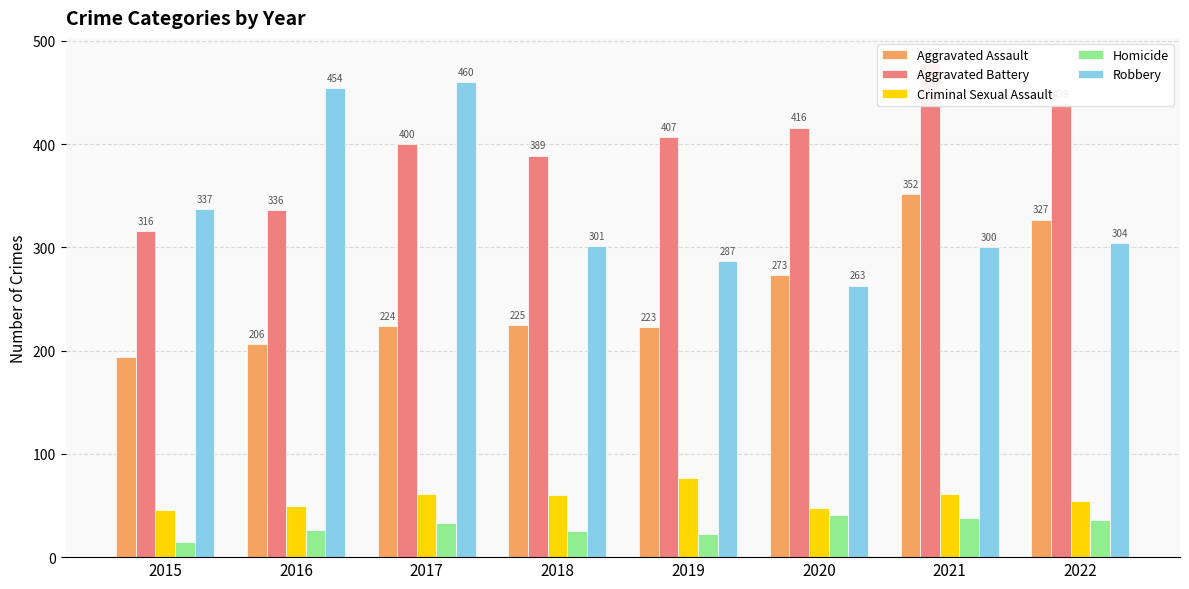

Does the chart contain stacked bars?

No